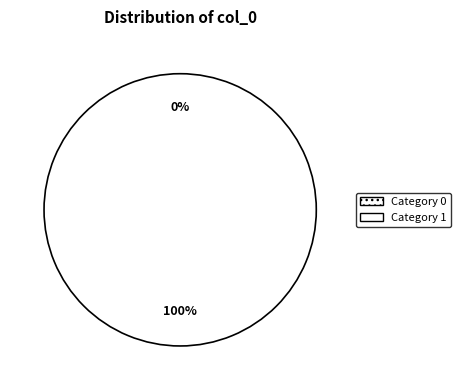

To the nearest percent, what is the difference between the largest and smallest slice percentages?

100%